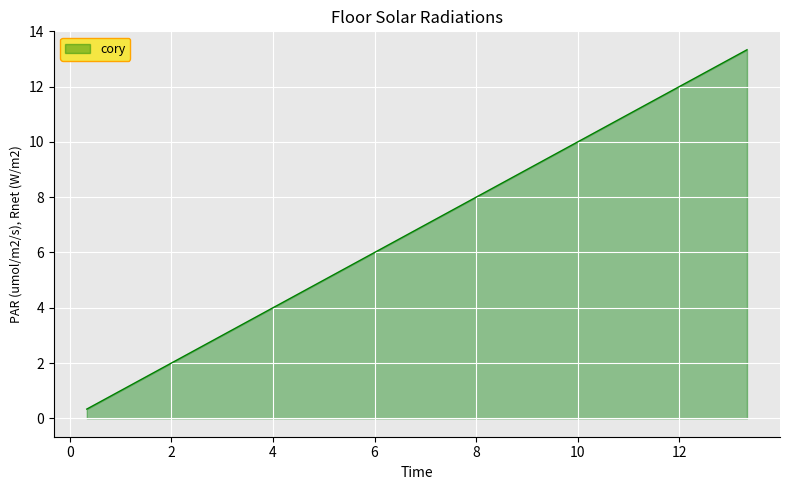

What is the difference between the maximum and minimum values?

13.0